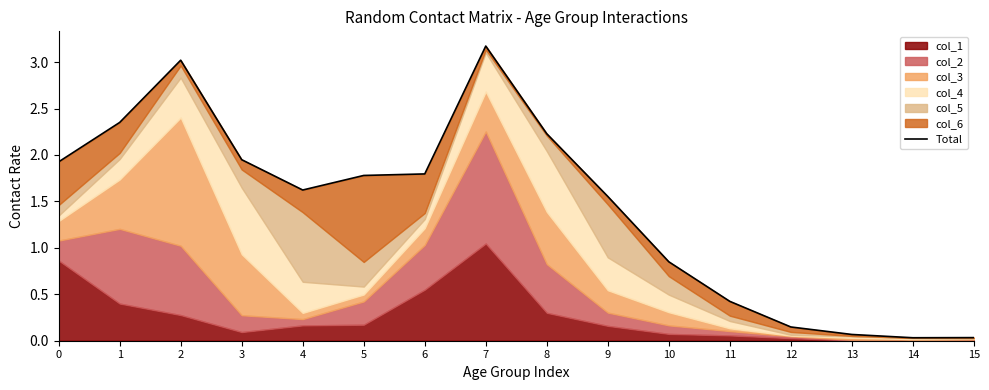

What is the approximate value at 13?

0.1